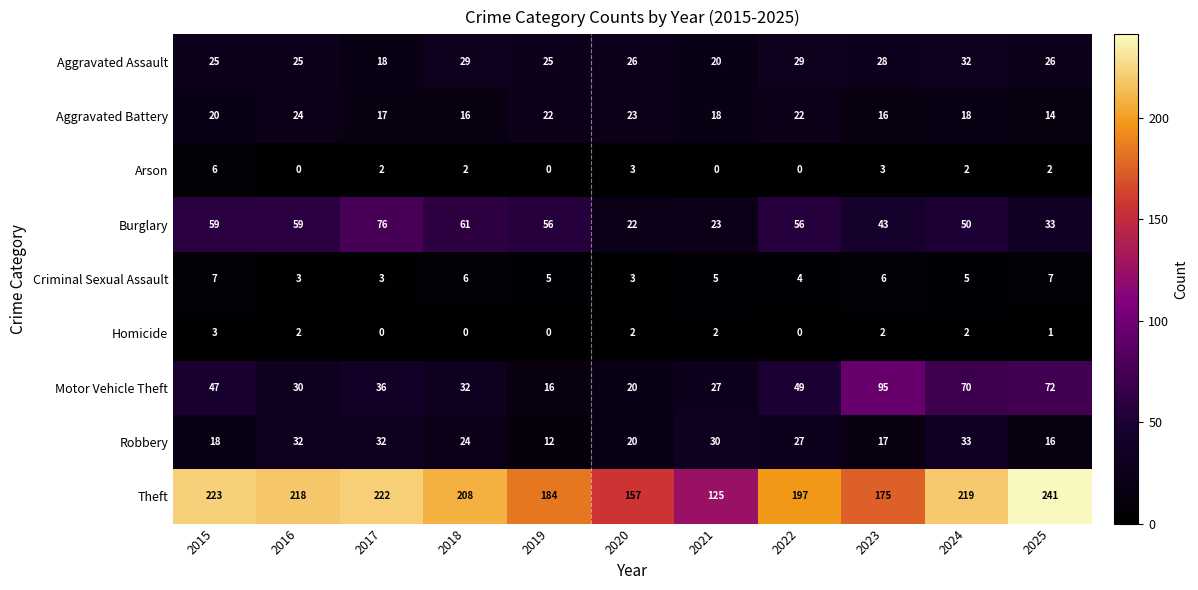

What is the difference between the Aggravated Battery values at 2015 and 2023?

4